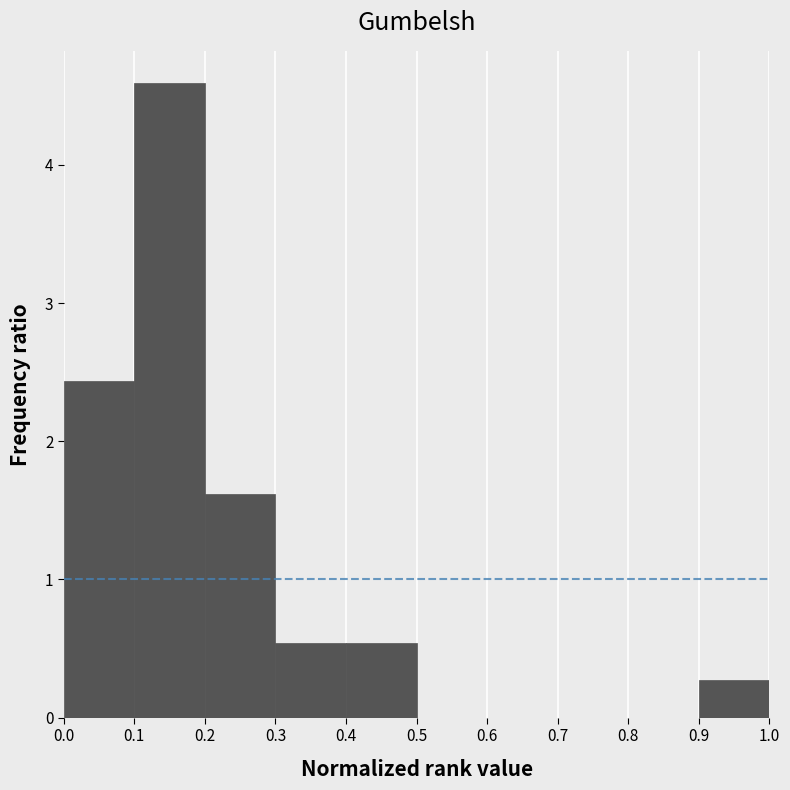

Reading left to right, transcribe this chart: for each bar, give the range it covers on the x-axis and its height. The values are not printed on the chart, so give them approximately, as read against the axis.

0.0 to 0.1: 2.4
0.1 to 0.2: 4.6
0.2 to 0.3: 1.6
0.3 to 0.4: 0.5
0.4 to 0.5: 0.5
0.5 to 0.6: 0
0.6 to 0.7: 0
0.7 to 0.8: 0
0.8 to 0.9: 0
0.9 to 1.0: 0.3